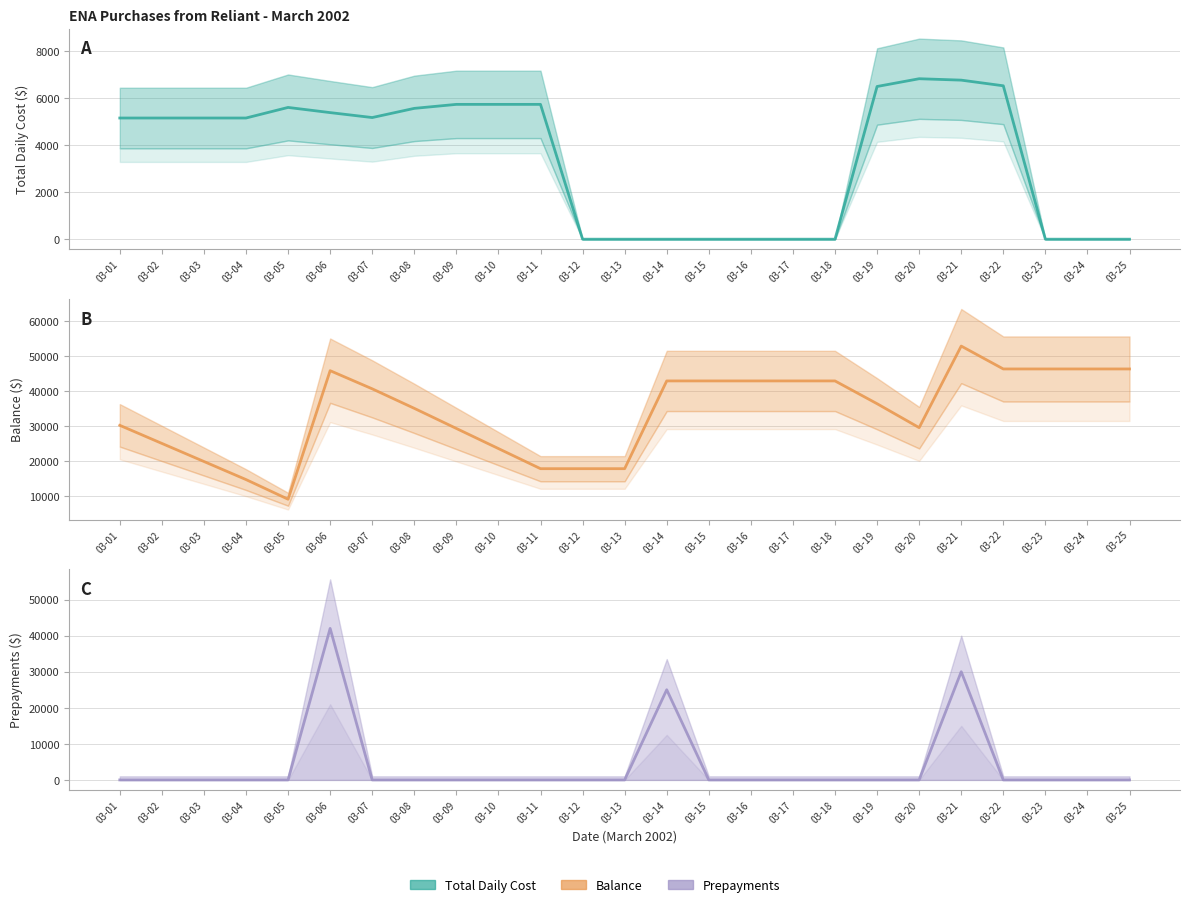

Does the chart display data point markers on the line(s)?

No